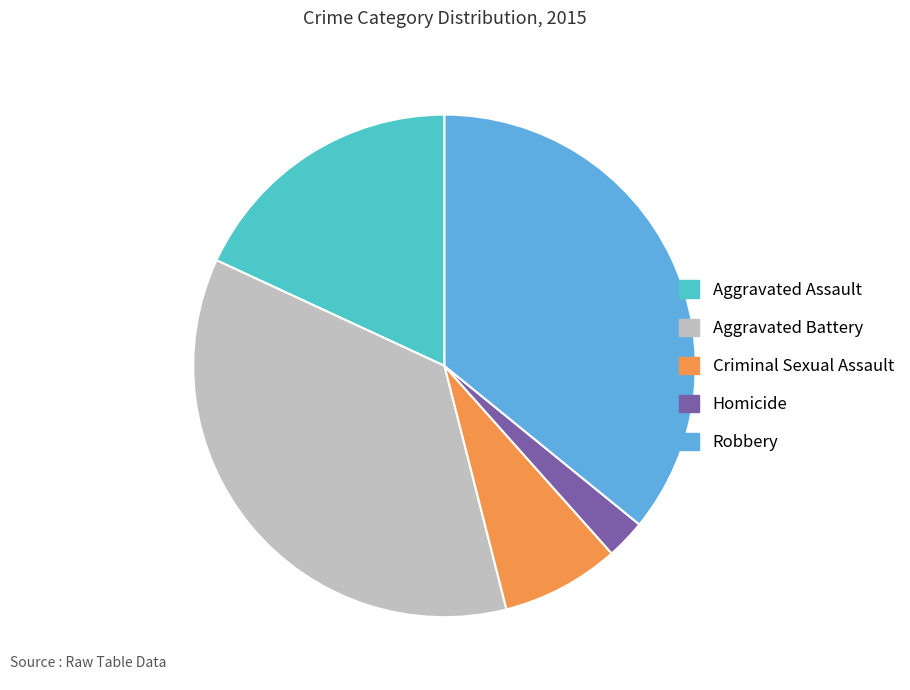

Which has a higher value, Homicide or Aggravated Assault?

Aggravated Assault